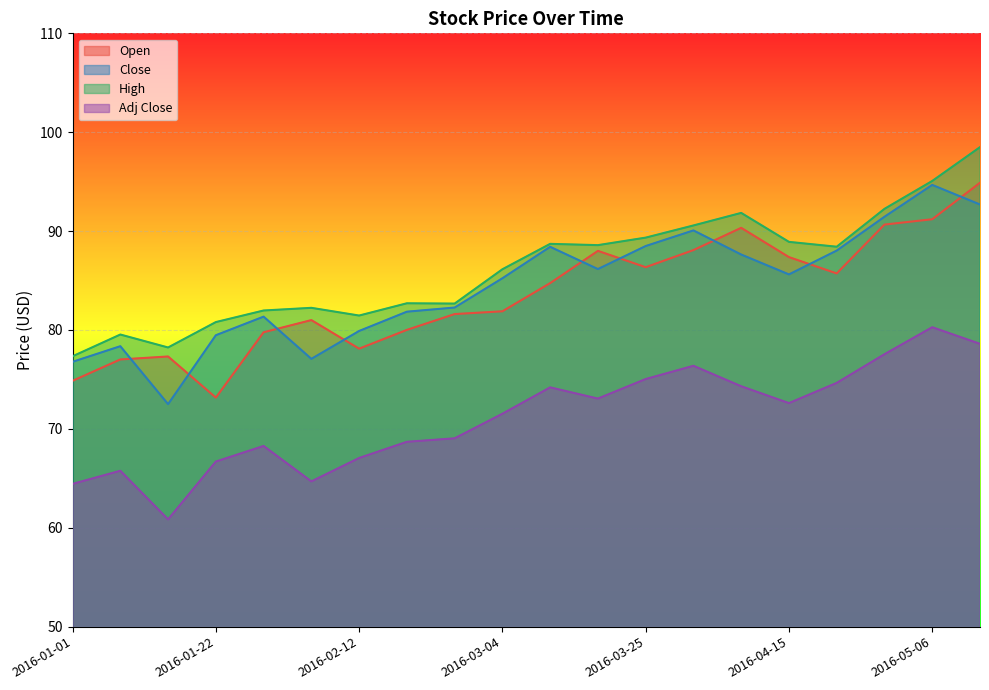

What is the difference between the maximum and second lowest values in the Open series?

20.0